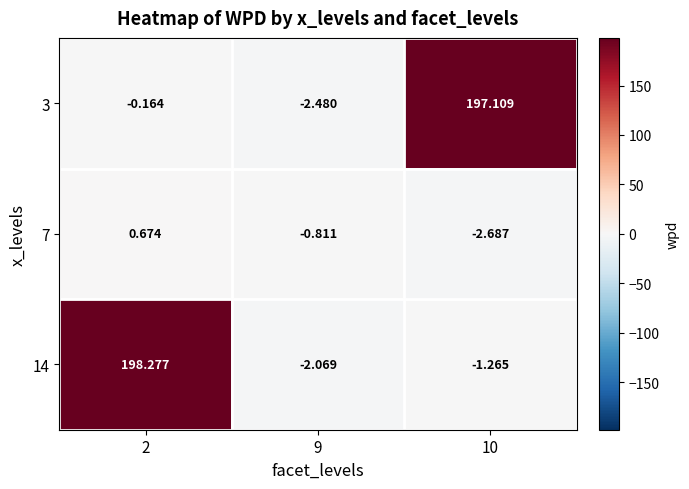

Is the value of 7 at 9 greater than the value of 3 at 2?

No